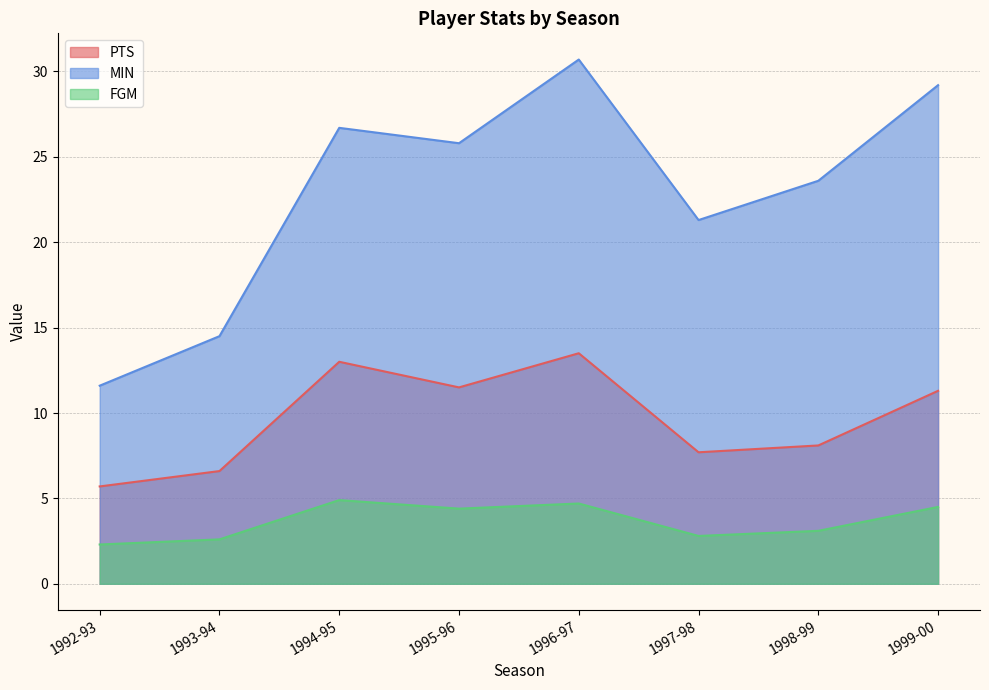

How many lines are shown in the chart?

3